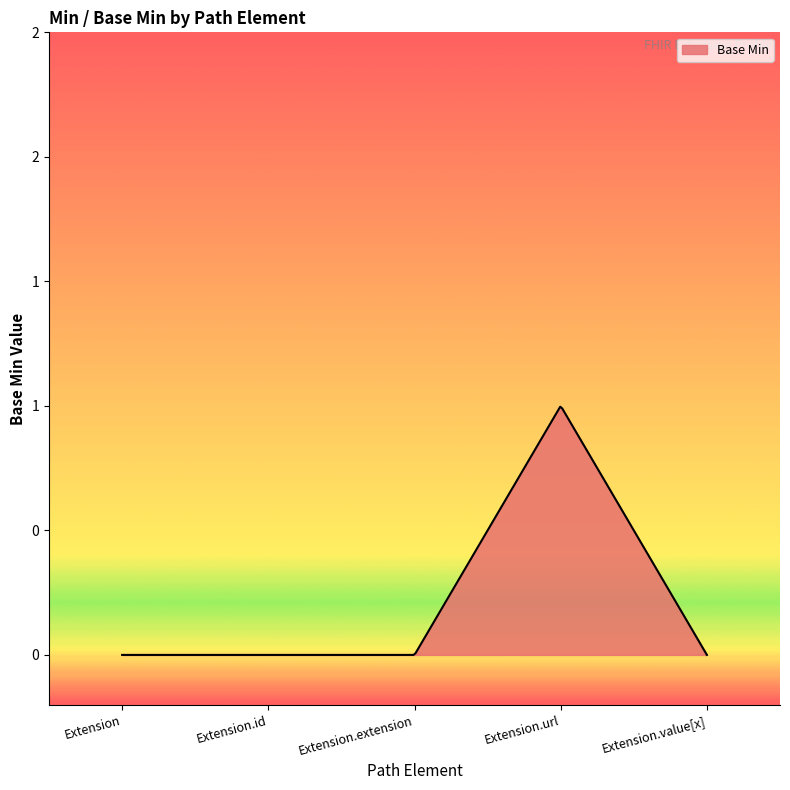

Is this an area chart (filled region under the line)?

Yes